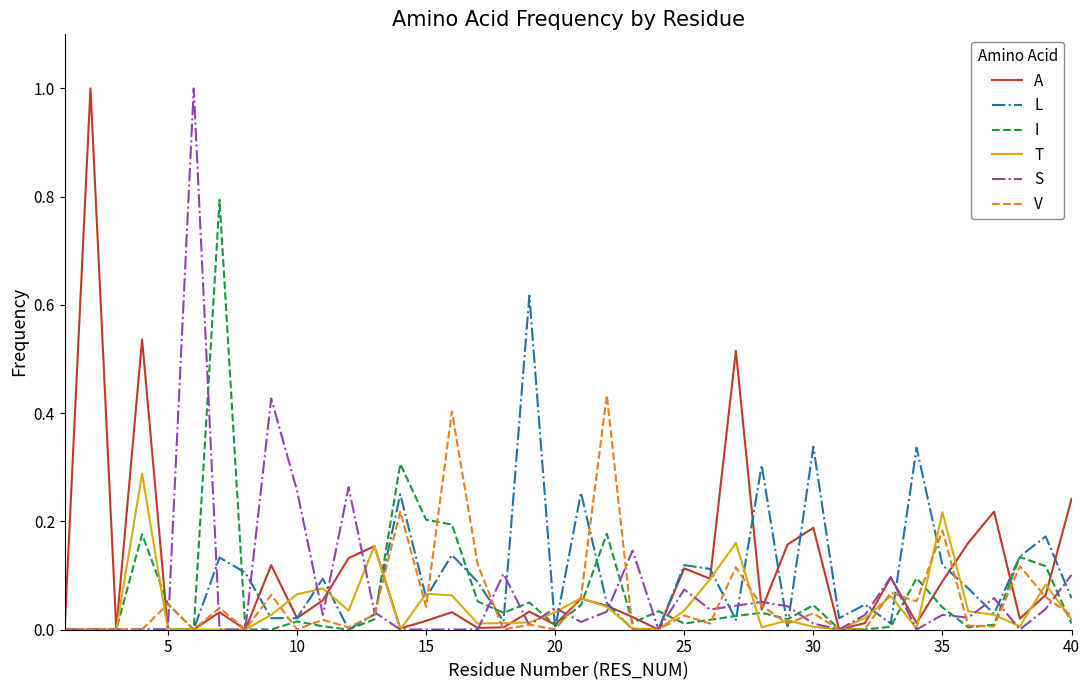

What is the highest value of the S series?

1.0